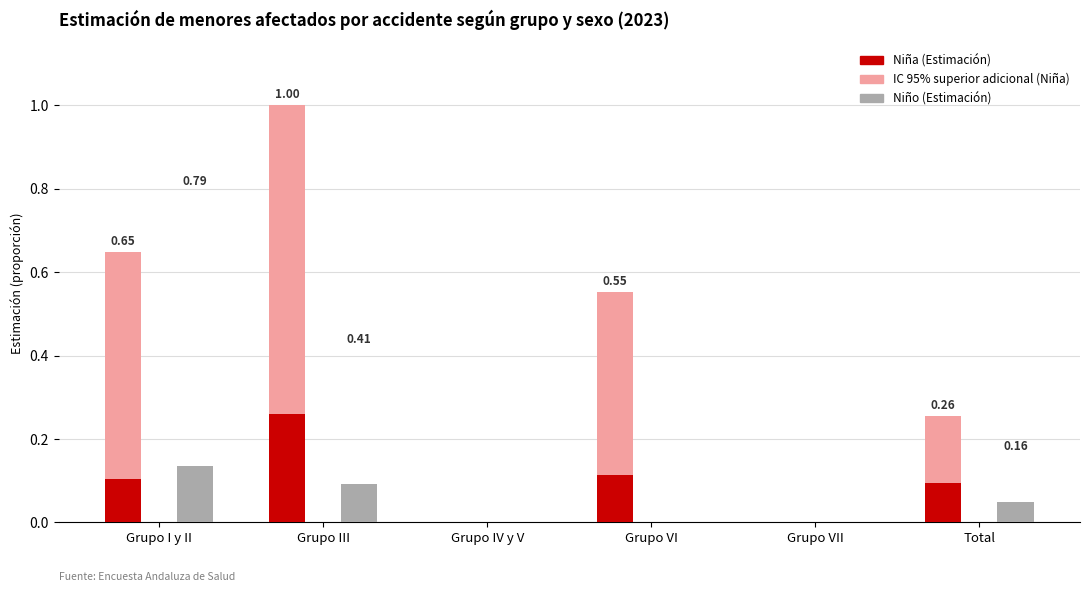

Reading right to left, list all the values displayed in this chart.

Niña (Estimación): 0.1	0.0	0.1	0.0	0.3	0.1
IC 95% superior adicional (Niña): 0.2	0.0	0.4	0.0	0.7	0.5
Niño (Estimación): 0.0	0.0	0.0	0.0	0.1	0.1